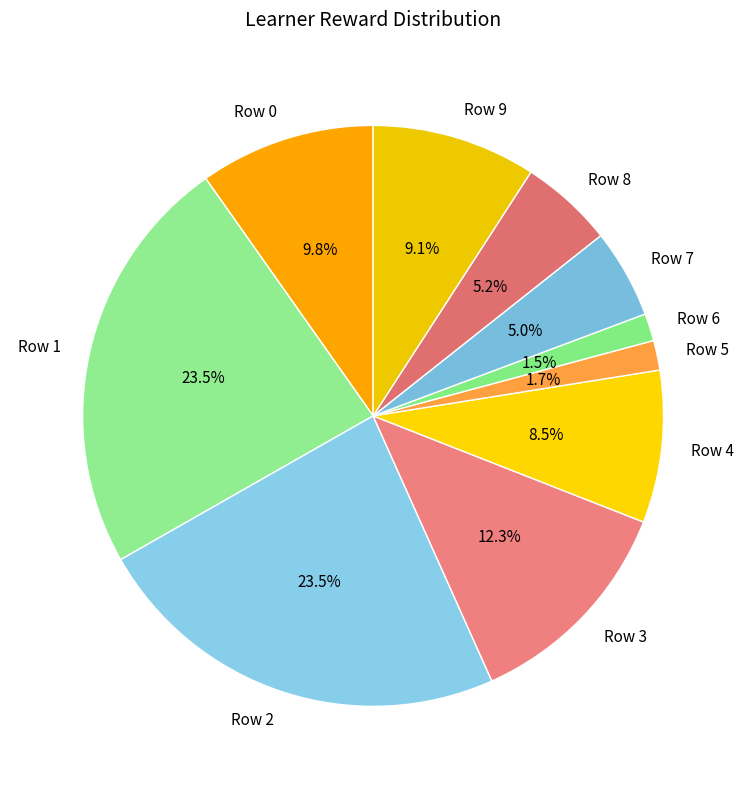

Does Row 0 represent more than half of the total?

No